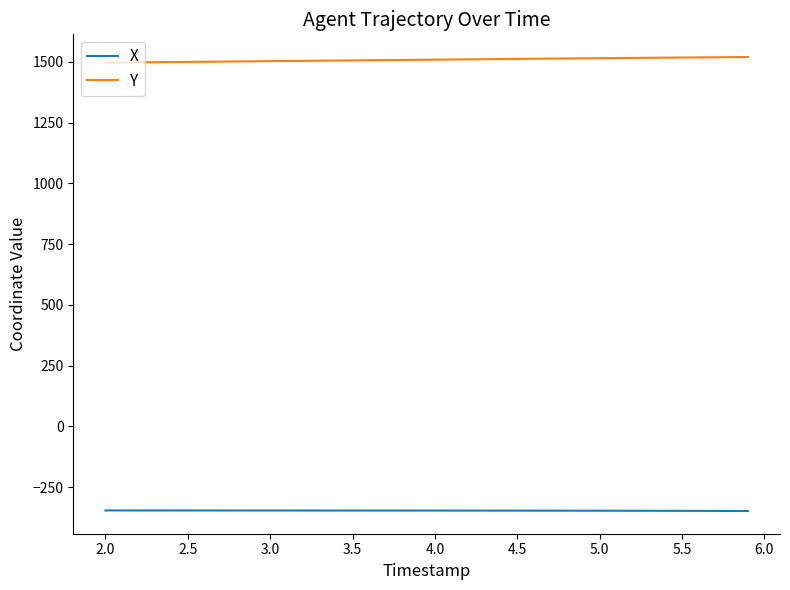

List the series in order of their overall mean, lowest first.

X, Y